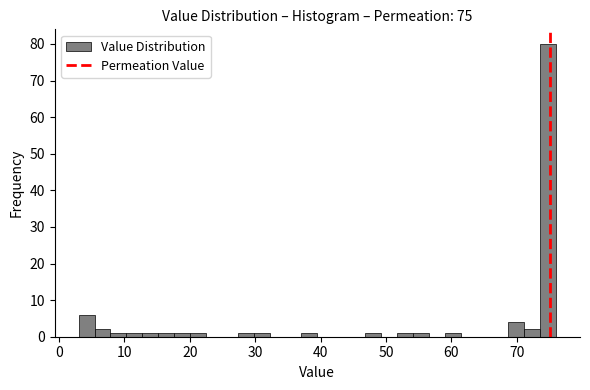

Around what value on the x-axis is the tallest bar? Give the approximate position of its centre, as read against the axis.

75